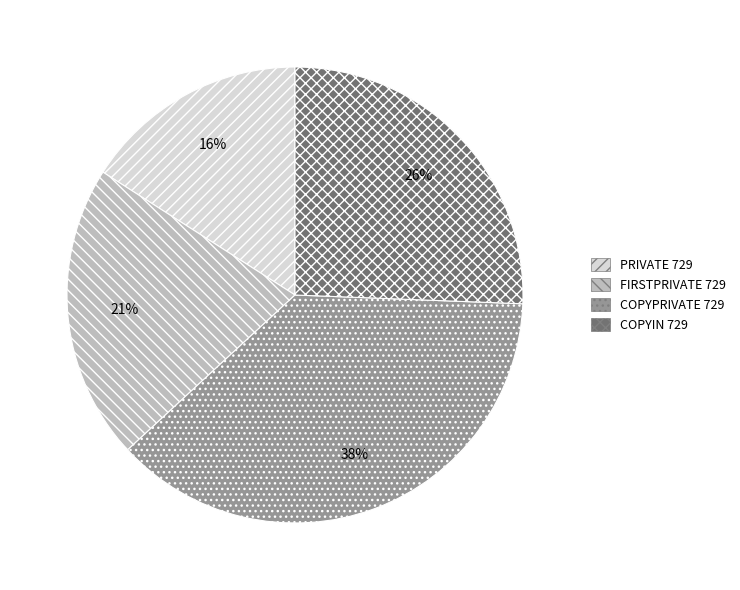

The COPYIN 729 slice represents 26% of the pie. True or false?

True